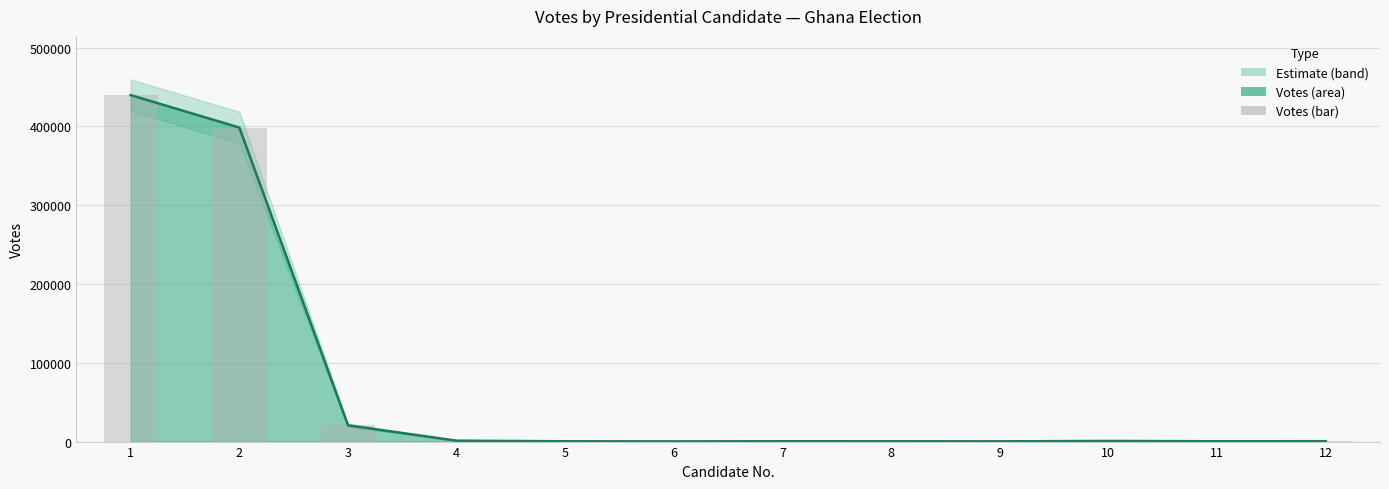

At which category is the sum across all series the highest?

1